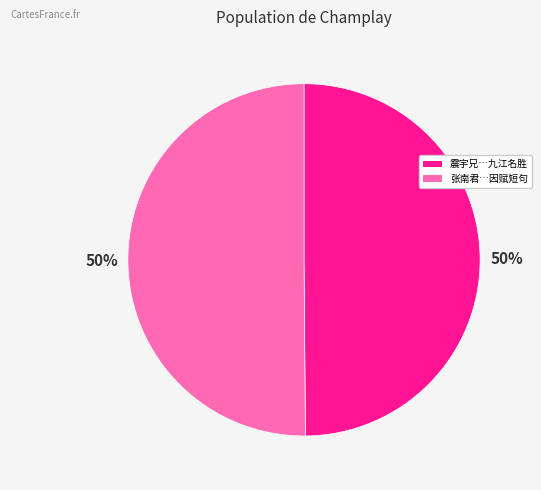

How many slices are in this pie chart?

2